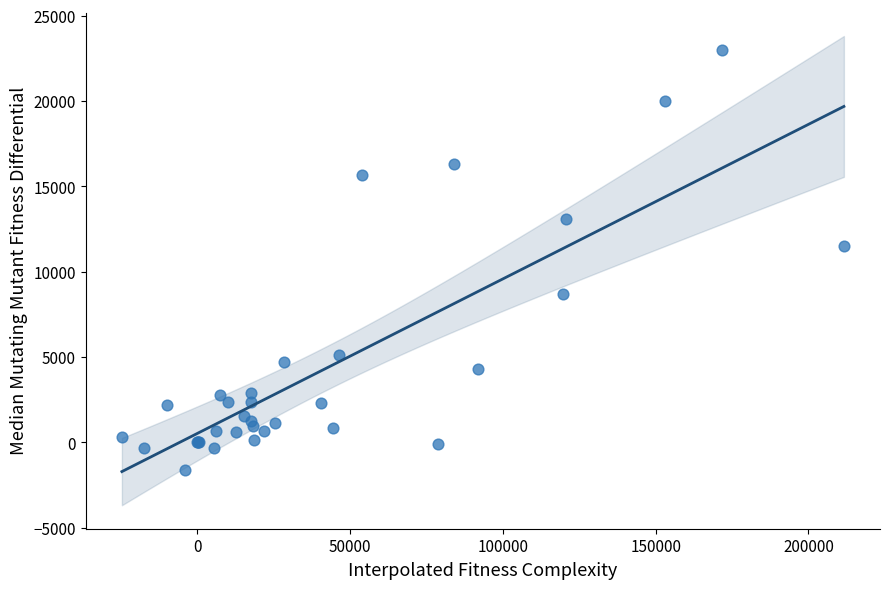

What Y value in the scatter plot is closest to 10707?

11520